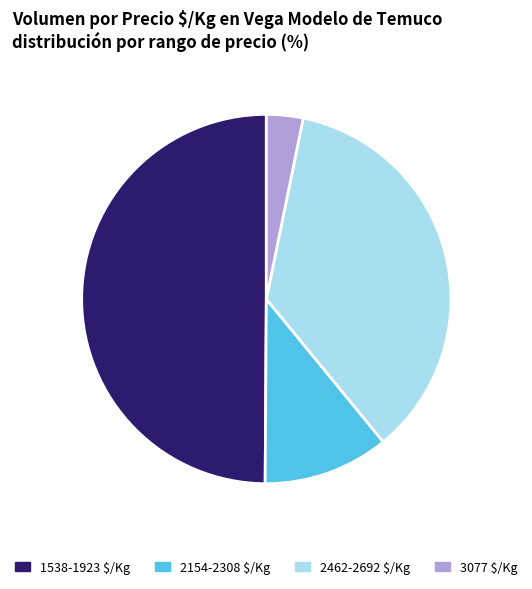

Which slice is the largest?

1538-1923 $/Kg